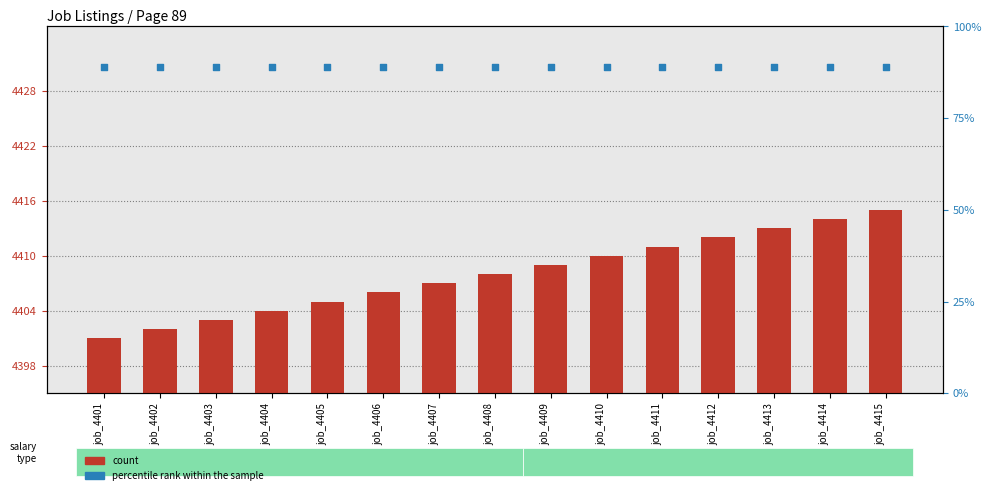

What are all the series names shown in the legend?

count, percentile rank within the sample